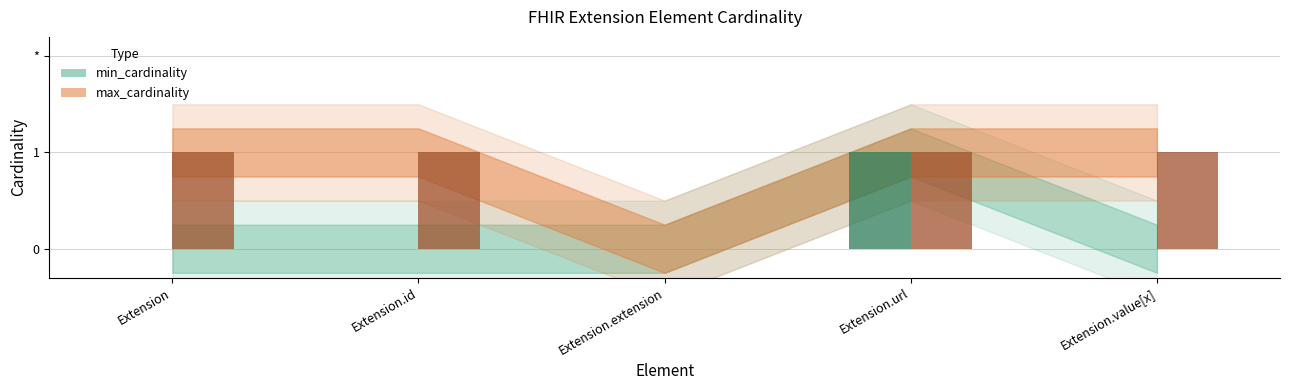

True or false: min_cardinality has a value of -1 at Extension.extension.

False